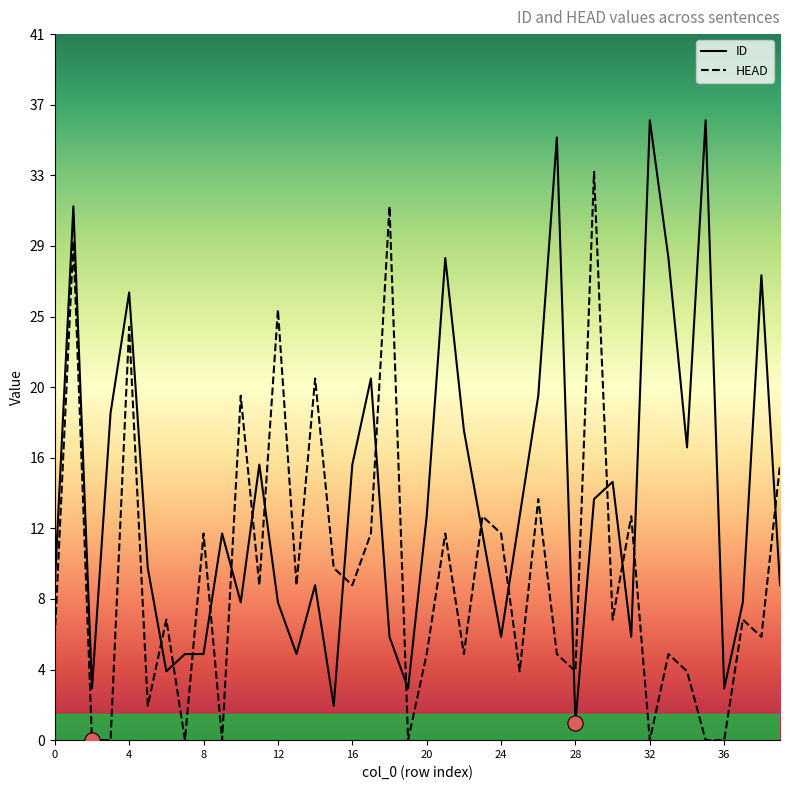

At which category is the sum across all series the highest?

1